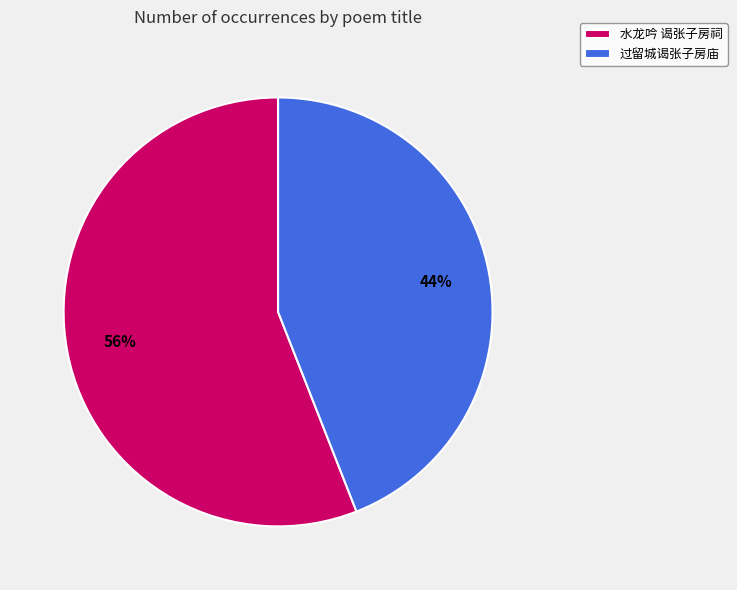

Approximately how many times larger is the value at 水龙吟 谒张子房祠 compared to 过留城谒张子房庙?

1.3